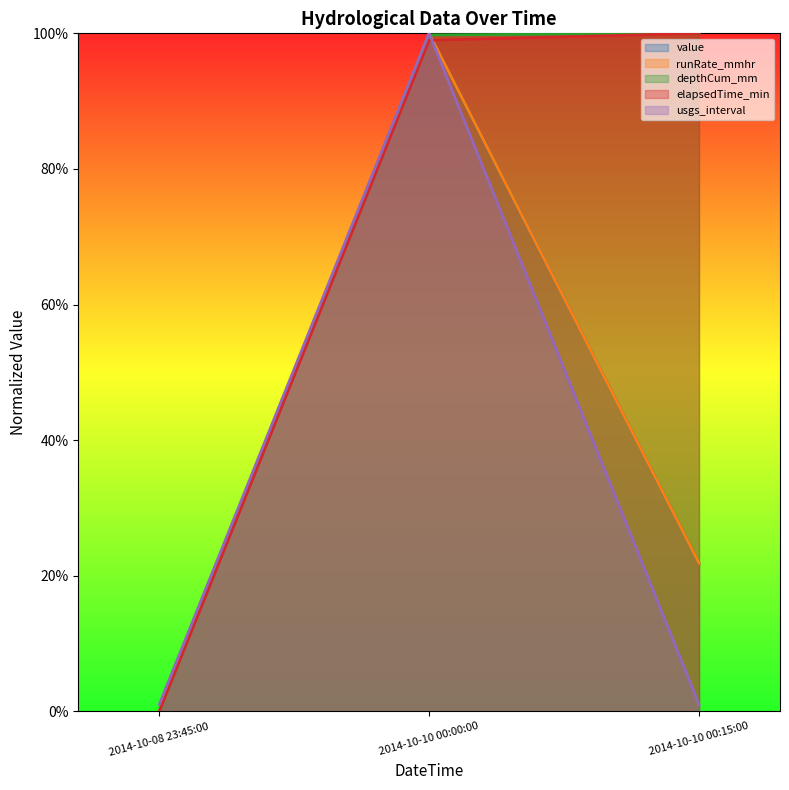

What is the highest value of the value series?

1.0